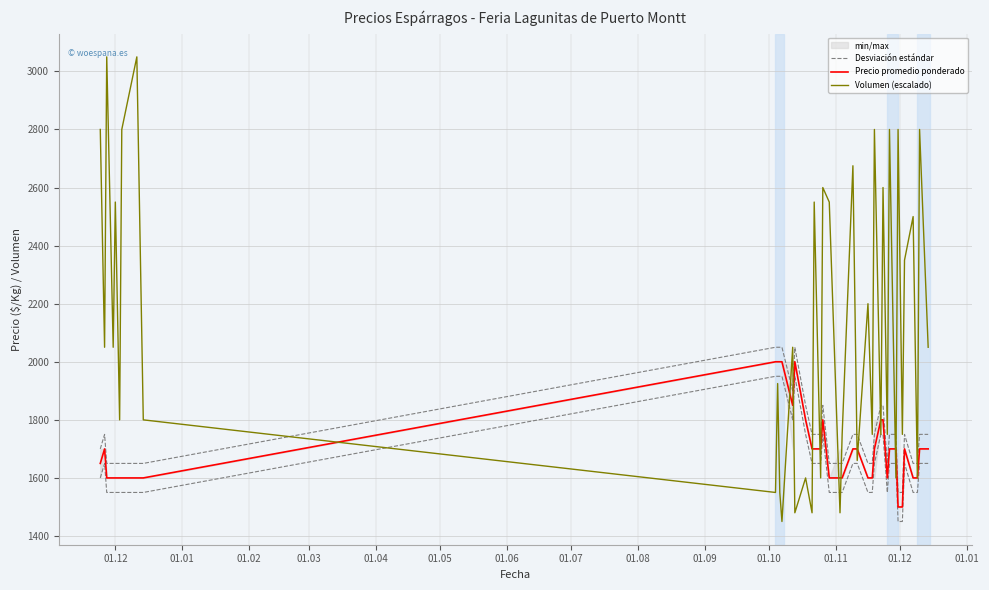

True or false: Desviación estándar and Precio promedio ponderado intersect in this chart.

False